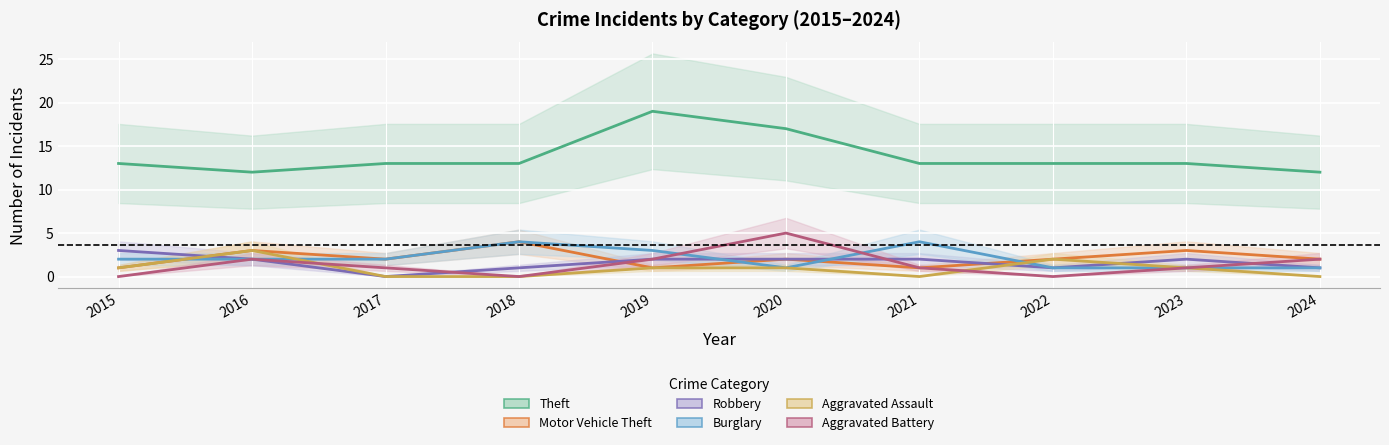

How many intersections are there between Aggravated Battery and Robbery?

3